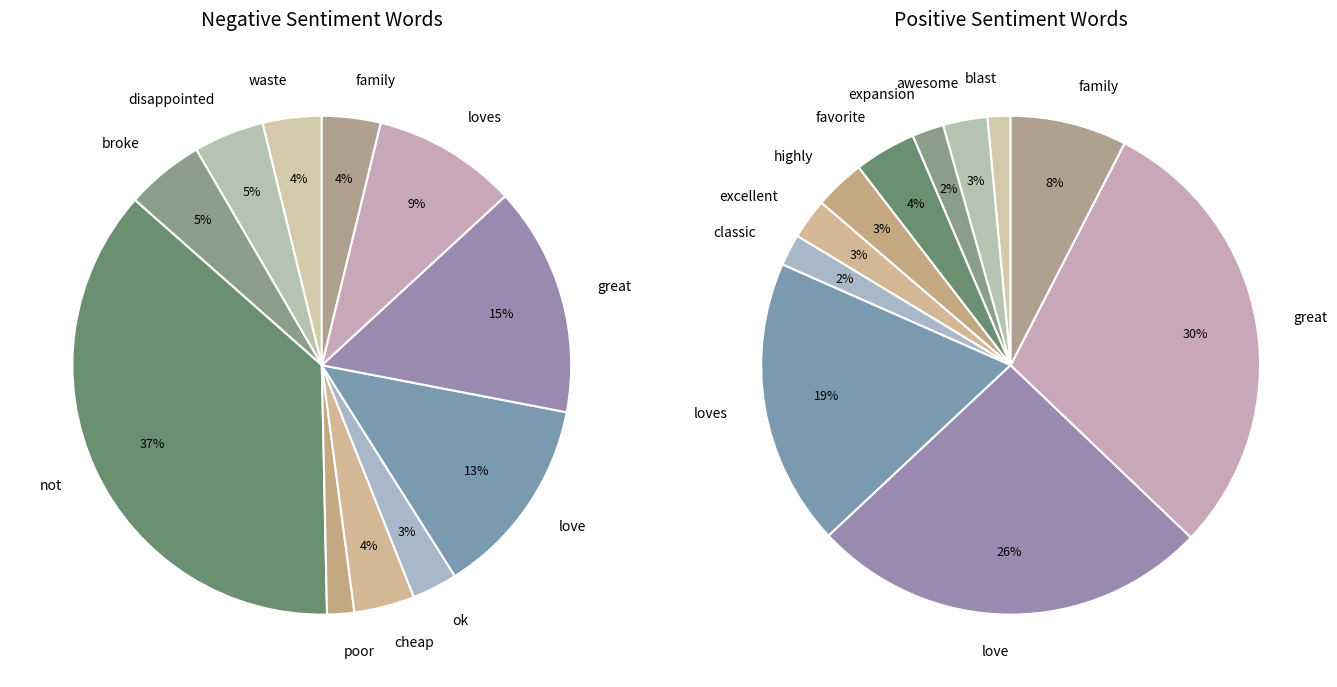

To the nearest percent, what percentage of the pie is loves?

9%